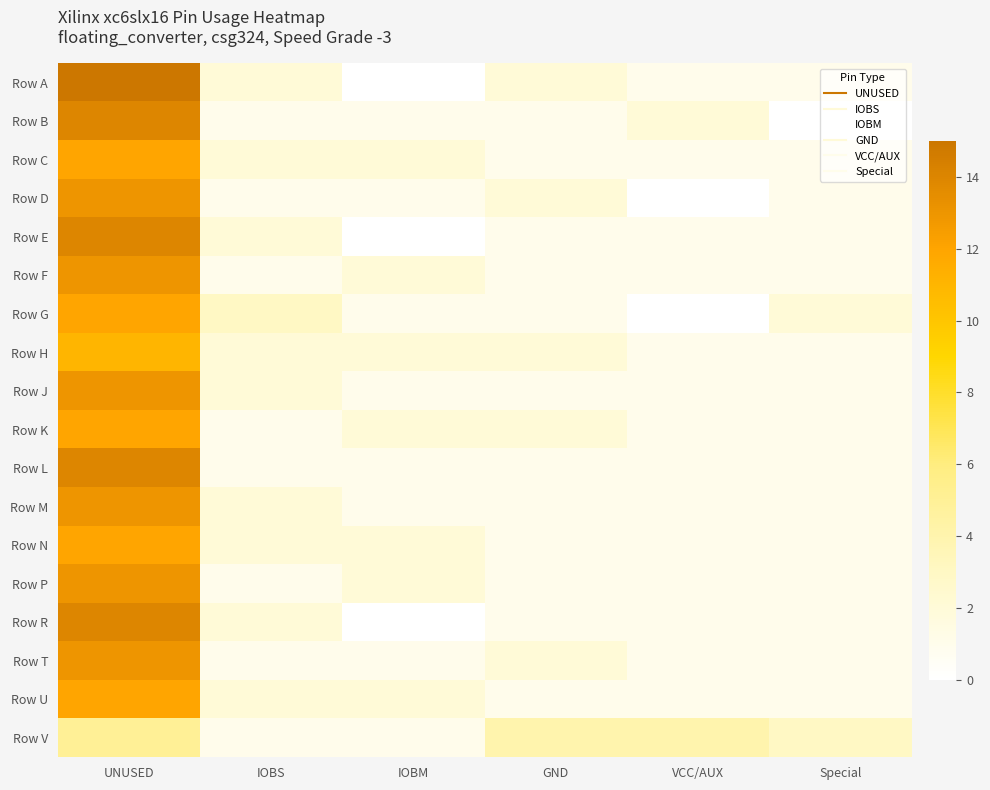

Reading right to left, what are all the values shown in this chart?

Row A: Special=1	VCC/AUX=1	GND=2	IOBM=0	IOBS=2	UNUSED=15
Row B: Special=0	VCC/AUX=2	GND=1	IOBM=1	IOBS=1	UNUSED=14
Row C: Special=1	VCC/AUX=1	GND=1	IOBM=2	IOBS=2	UNUSED=12
Row D: Special=1	VCC/AUX=0	GND=2	IOBM=1	IOBS=1	UNUSED=13
Row E: Special=1	VCC/AUX=1	GND=1	IOBM=0	IOBS=2	UNUSED=14
Row F: Special=1	VCC/AUX=1	GND=1	IOBM=2	IOBS=1	UNUSED=13
Row G: Special=2	VCC/AUX=0	GND=1	IOBM=1	IOBS=3	UNUSED=12
Row H: Special=1	VCC/AUX=1	GND=2	IOBM=2	IOBS=2	UNUSED=11
Row J: Special=1	VCC/AUX=1	GND=1	IOBM=1	IOBS=2	UNUSED=13
Row K: Special=1	VCC/AUX=1	GND=2	IOBM=2	IOBS=1	UNUSED=12
Row L: Special=1	VCC/AUX=1	GND=1	IOBM=1	IOBS=1	UNUSED=14
Row M: Special=1	VCC/AUX=1	GND=1	IOBM=1	IOBS=2	UNUSED=13
Row N: Special=1	VCC/AUX=1	GND=1	IOBM=2	IOBS=2	UNUSED=12
Row P: Special=1	VCC/AUX=1	GND=1	IOBM=2	IOBS=1	UNUSED=13
Row R: Special=1	VCC/AUX=1	GND=1	IOBM=0	IOBS=2	UNUSED=14
Row T: Special=1	VCC/AUX=1	GND=2	IOBM=1	IOBS=1	UNUSED=13
Row U: Special=1	VCC/AUX=1	GND=1	IOBM=2	IOBS=2	UNUSED=12
Row V: Special=3	VCC/AUX=4	GND=4	IOBM=1	IOBS=1	UNUSED=5